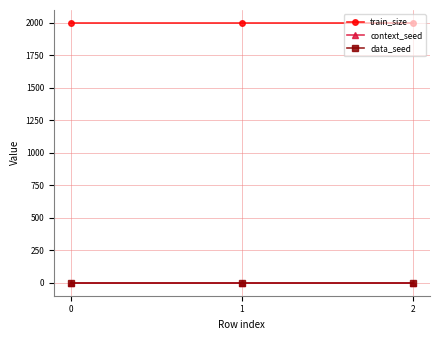

Does the chart have visible grid lines?

Yes